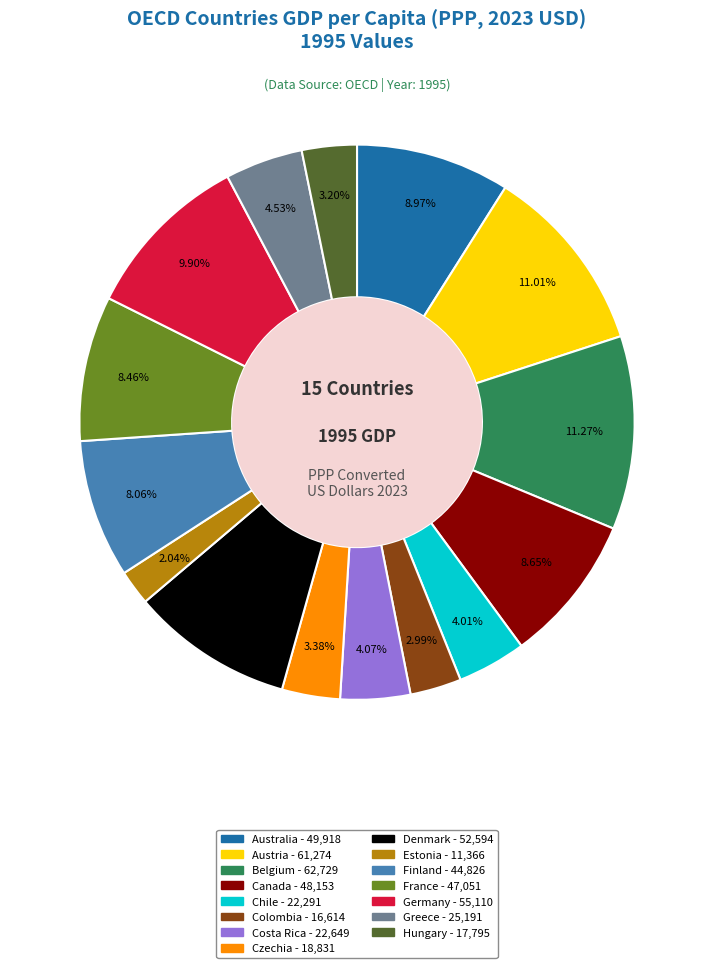

To the nearest percent, what portion does Greece represent?

5%